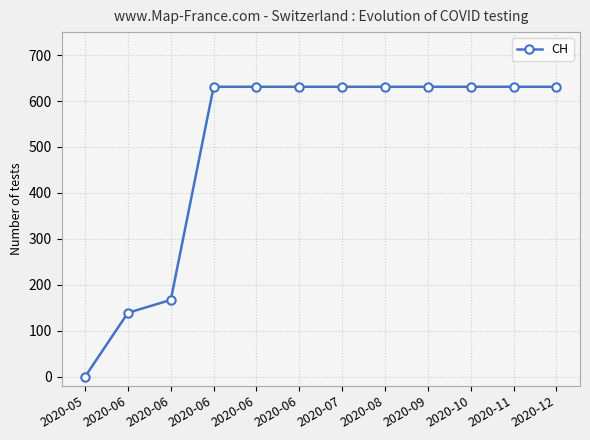

What value does the data have at 2020-06?

631